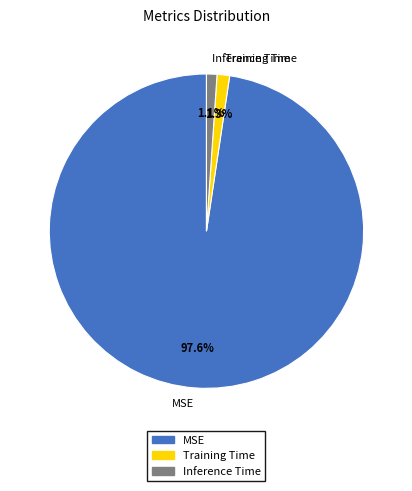

Which slice is the largest?

MSE